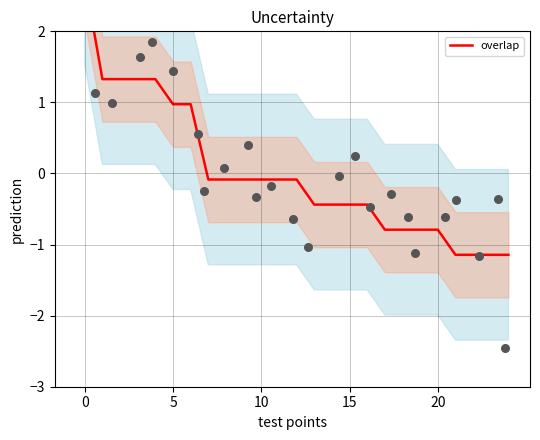

What is the change in value from 10 to 15?

-0.4